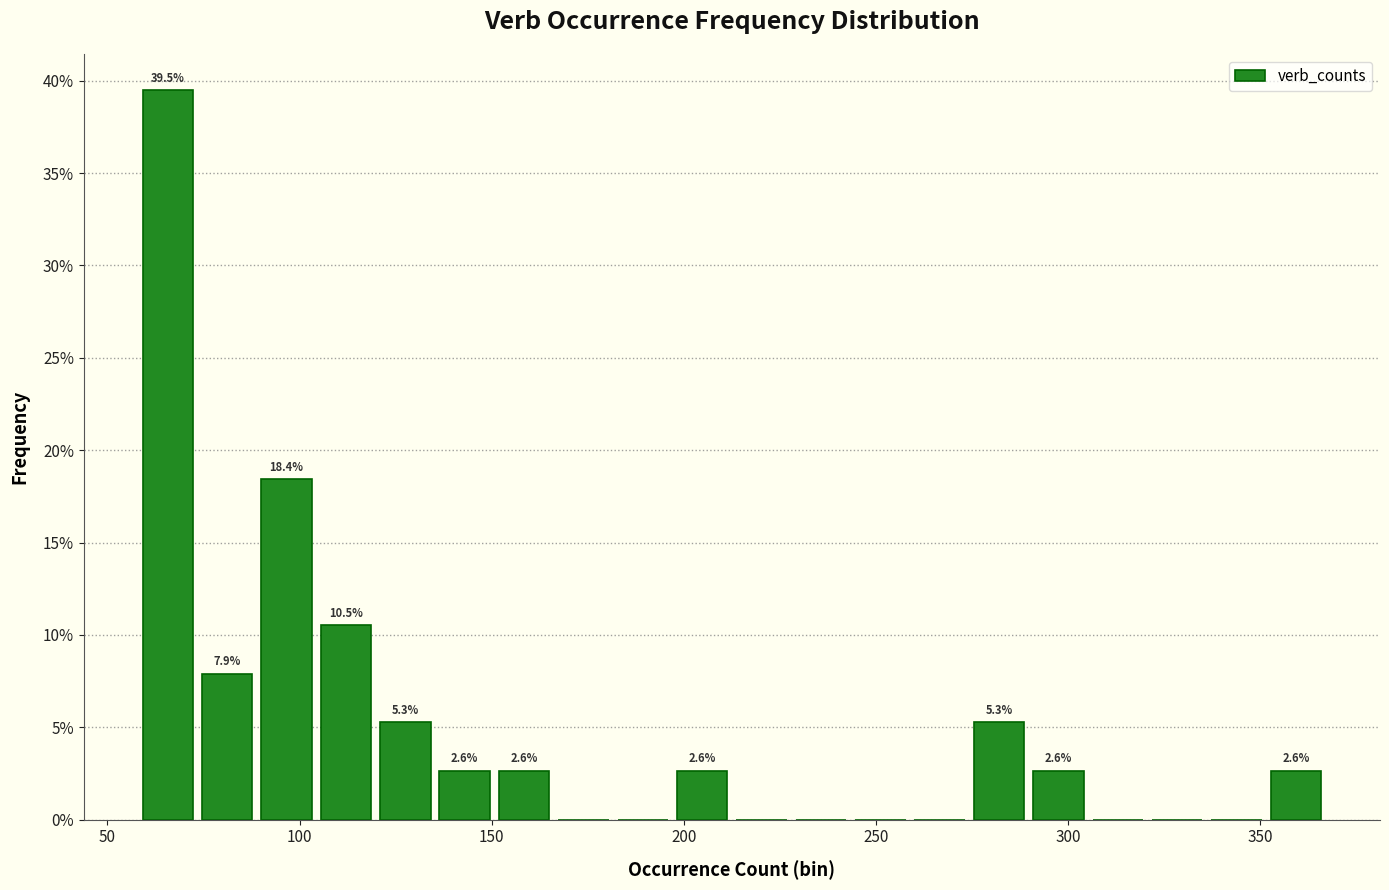

Read against the x-axis, roughly where is the centre of the tallest bar?

65